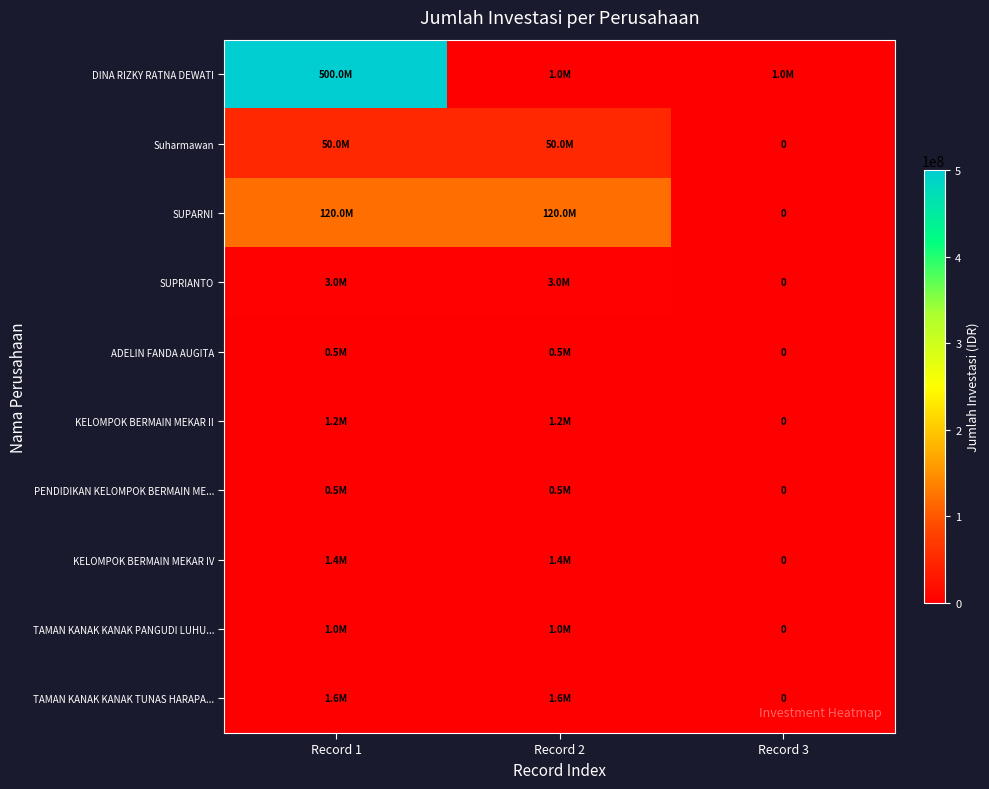

What is the difference between the highest and lowest values at Record 2?

119500000